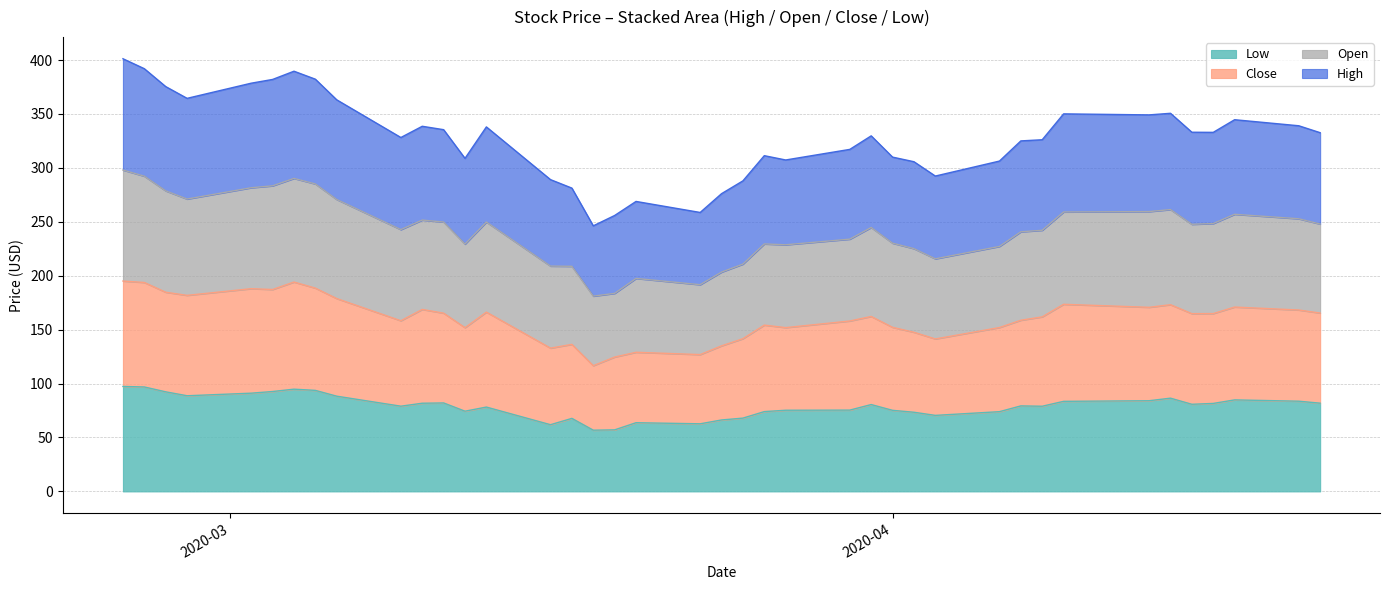

Rank the series at 2020-04-08 from highest to lowest value.

High, Open, Close, Low